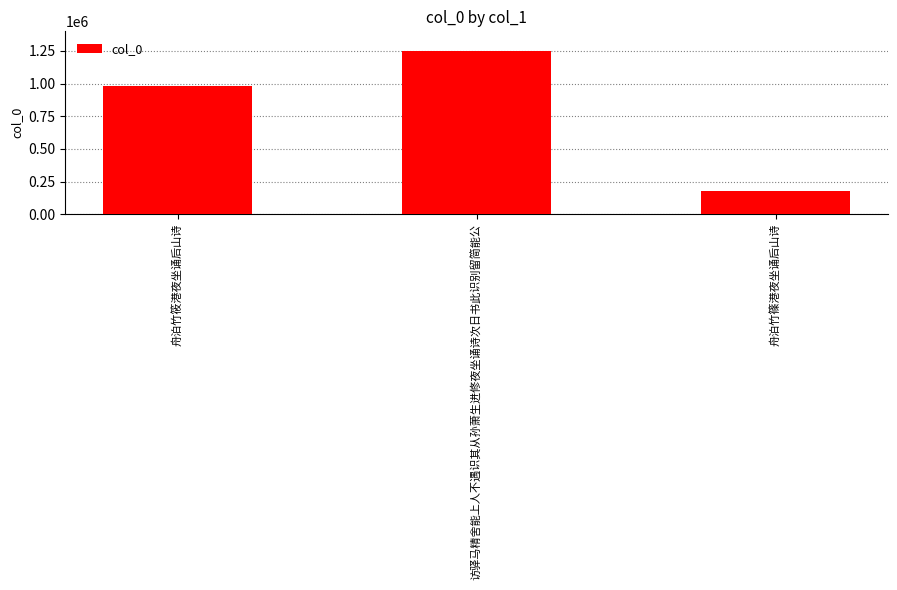

Is it true that the value at 访驿马精舍能上人不遇识其从孙萧生进修夜坐诵诗次日书此识别留简能公 is 1249523?

True